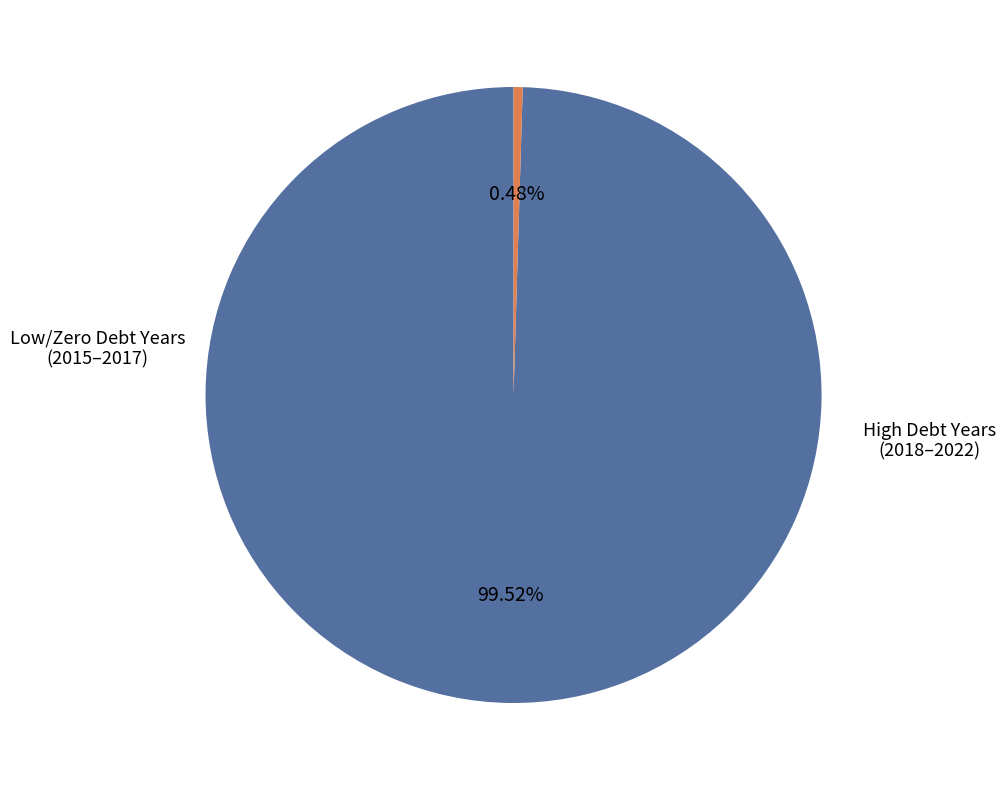

Does any single category account for the majority?

Yes